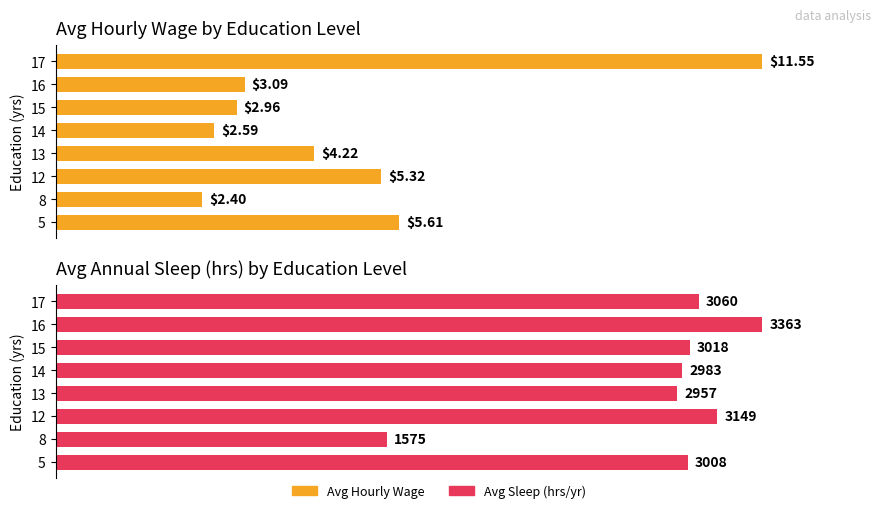

What is the lowest value of the Avg Sleep (normalized %) series?

46.8